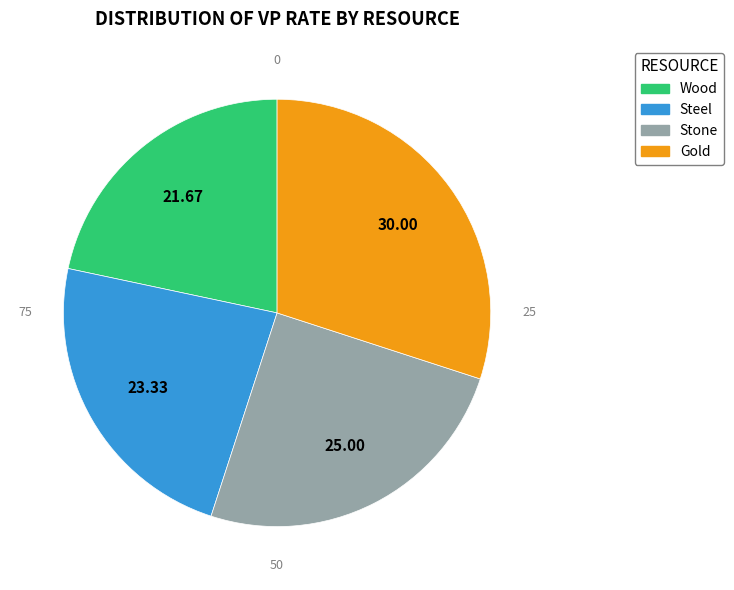

Is there a majority slice in this chart?

No